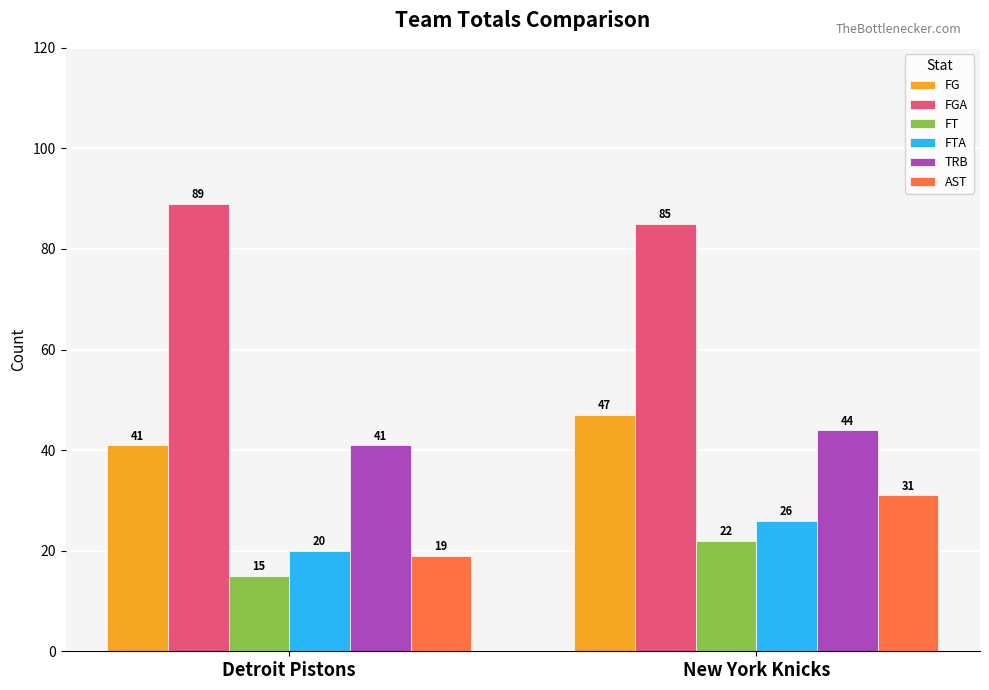

What is the greatest value displayed?

89